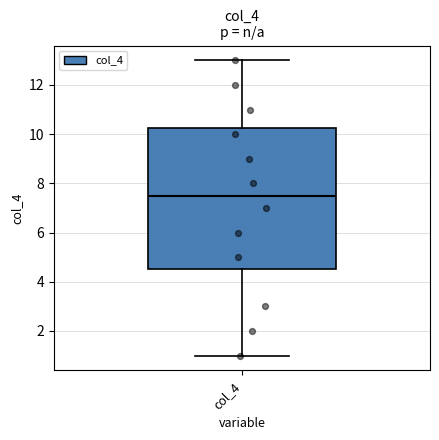

Transcribe this box plot: give where the median line is, the range the box spans, and where the two whiskers end, as read against the y-axis. The values are not printed on the chart, so give them approximately, as read against the axis.

median 7.6, box 4.6 to 10.2, whiskers 1.0 to 13.0